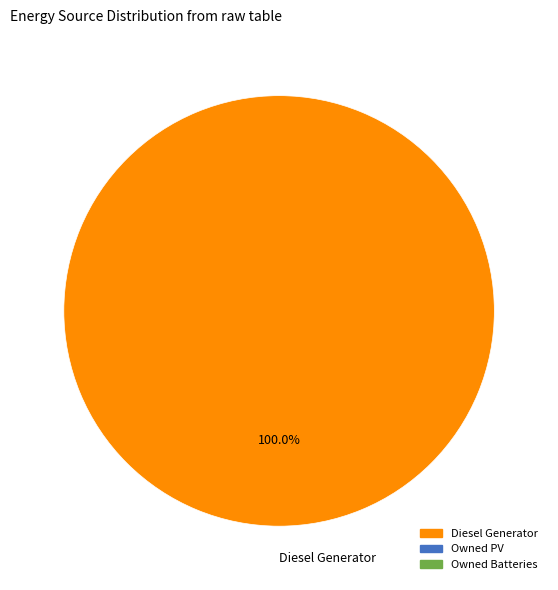

How many slices are in this pie chart?

1